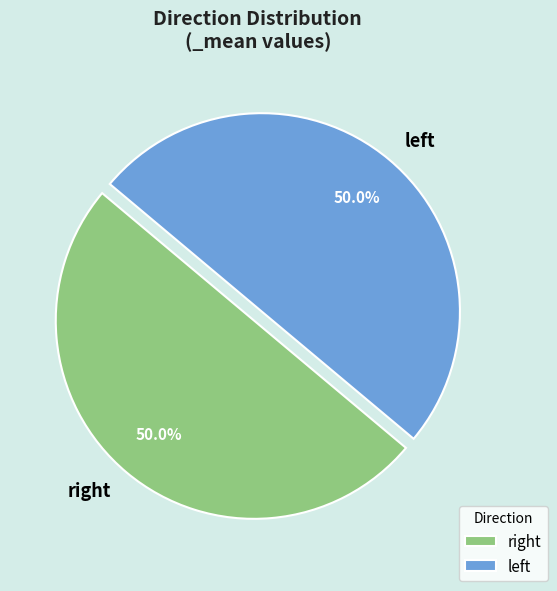

How many segments does this pie chart have?

2